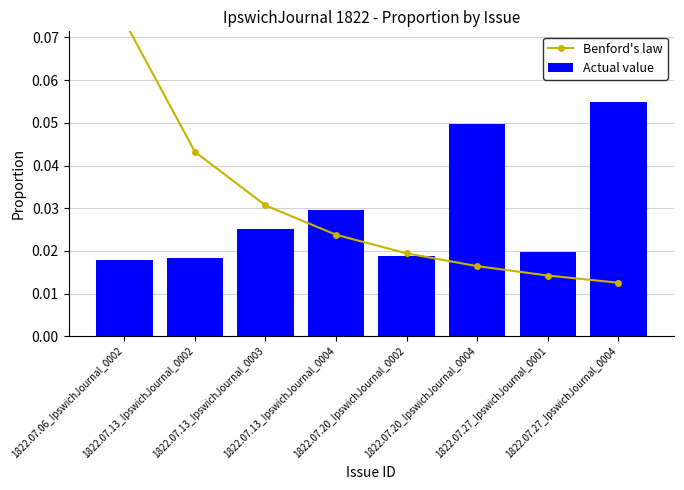

Reading left to right, transcribe all the data shown in this chart.

Benford's law: 1822.07.06_IpswichJournal_0002=0.1	1822.07.13_IpswichJournal_0002=0.0	1822.07.13_IpswichJournal_0003=0.0	1822.07.13_IpswichJournal_0004=0.0	1822.07.20_IpswichJournal_0002=0.0	1822.07.20_IpswichJournal_0004=0.0	1822.07.27_IpswichJournal_0001=0.0	1822.07.27_IpswichJournal_0004=0.0
Actual value: 1822.07.06_IpswichJournal_0002=0.0	1822.07.13_IpswichJournal_0002=0.0	1822.07.13_IpswichJournal_0003=0.0	1822.07.13_IpswichJournal_0004=0.0	1822.07.20_IpswichJournal_0002=0.0	1822.07.20_IpswichJournal_0004=0.0	1822.07.27_IpswichJournal_0001=0.0	1822.07.27_IpswichJournal_0004=0.1